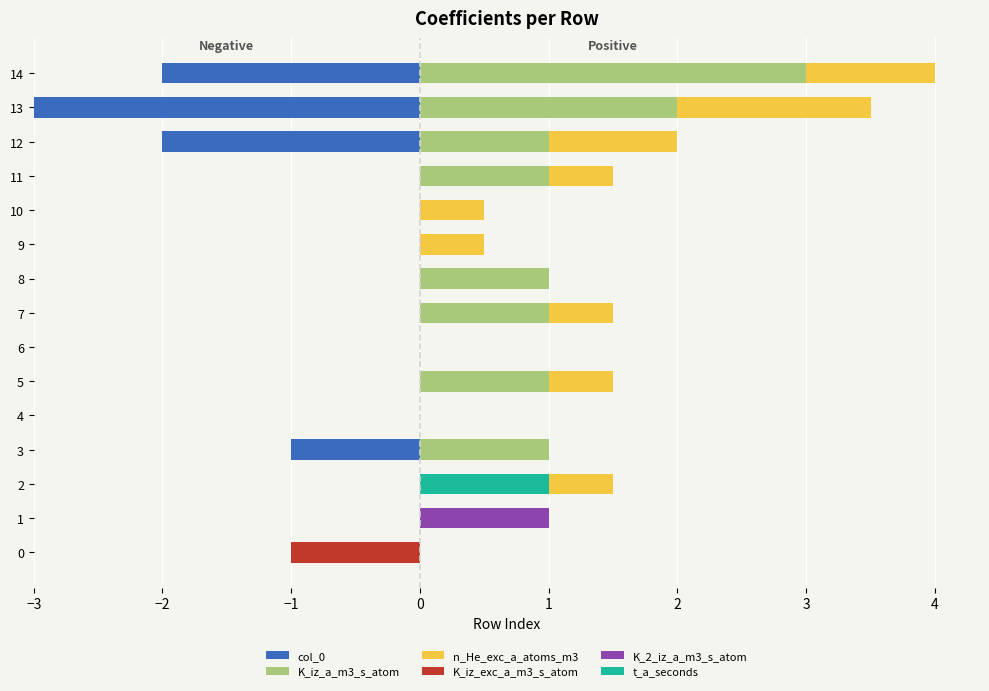

List the series in order of their peak value, highest first.

K_iz_a_m3_s_atom, n_He_exc_a_atoms_m3, K_2_iz_a_m3_s_atom, t_a_seconds, col_0, K_iz_exc_a_m3_s_atom